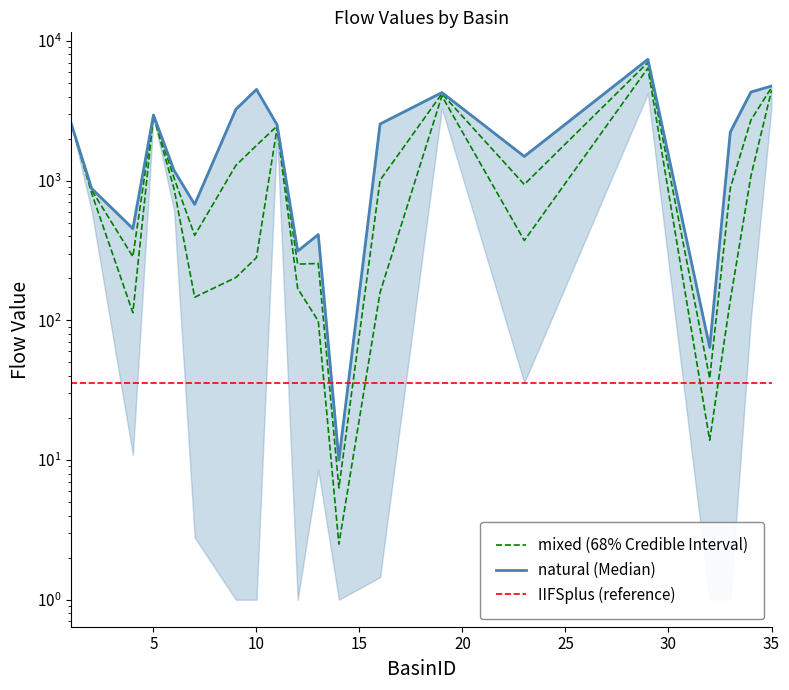

What is the difference between the maximum and minimum values in the mixed1 series?

6390.6